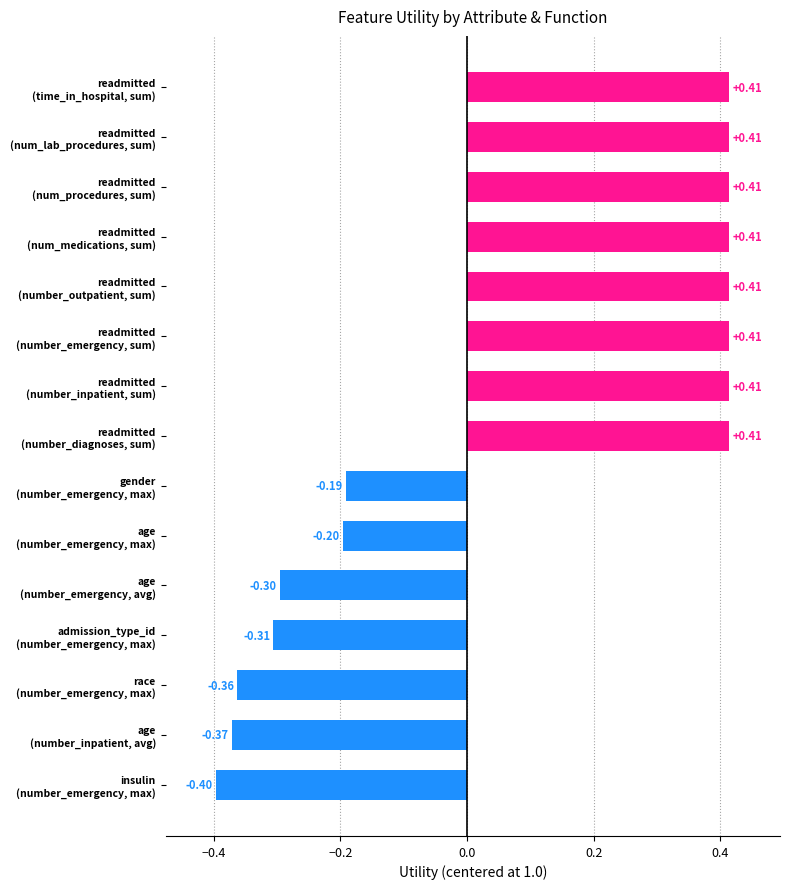

What is the difference between the second highest and second lowest values?

0.8